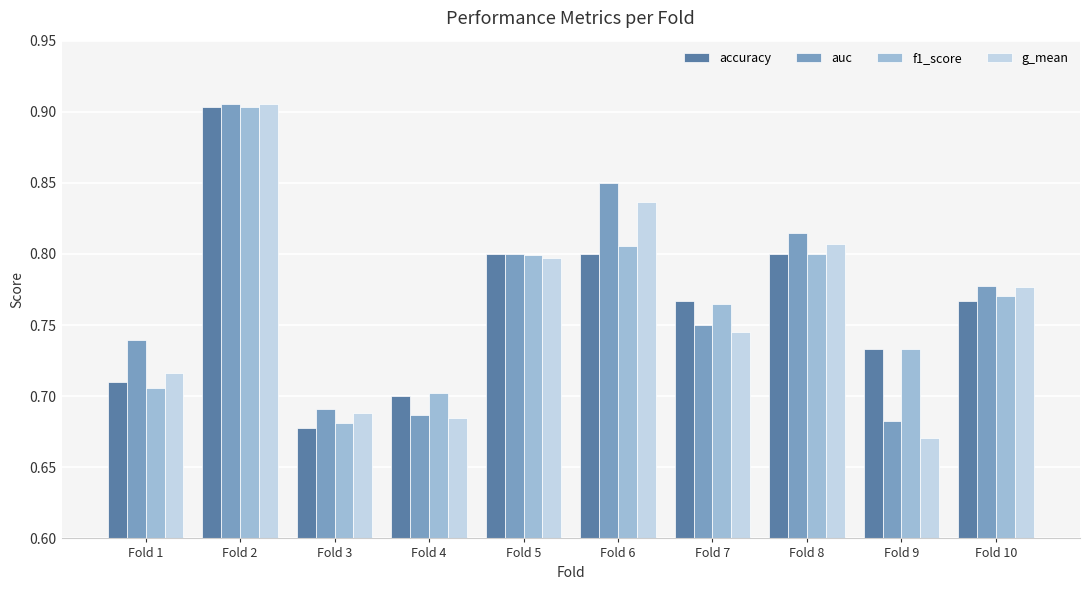

Are the bars horizontal?

No